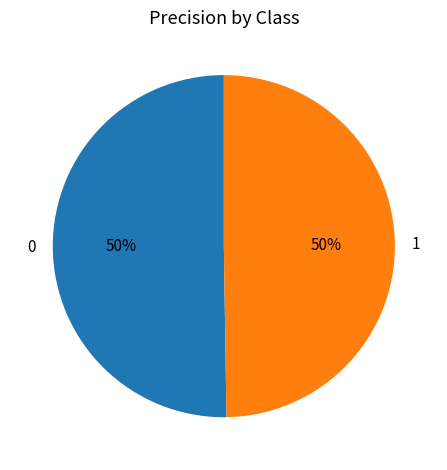

Count the number of slices in the pie.

2